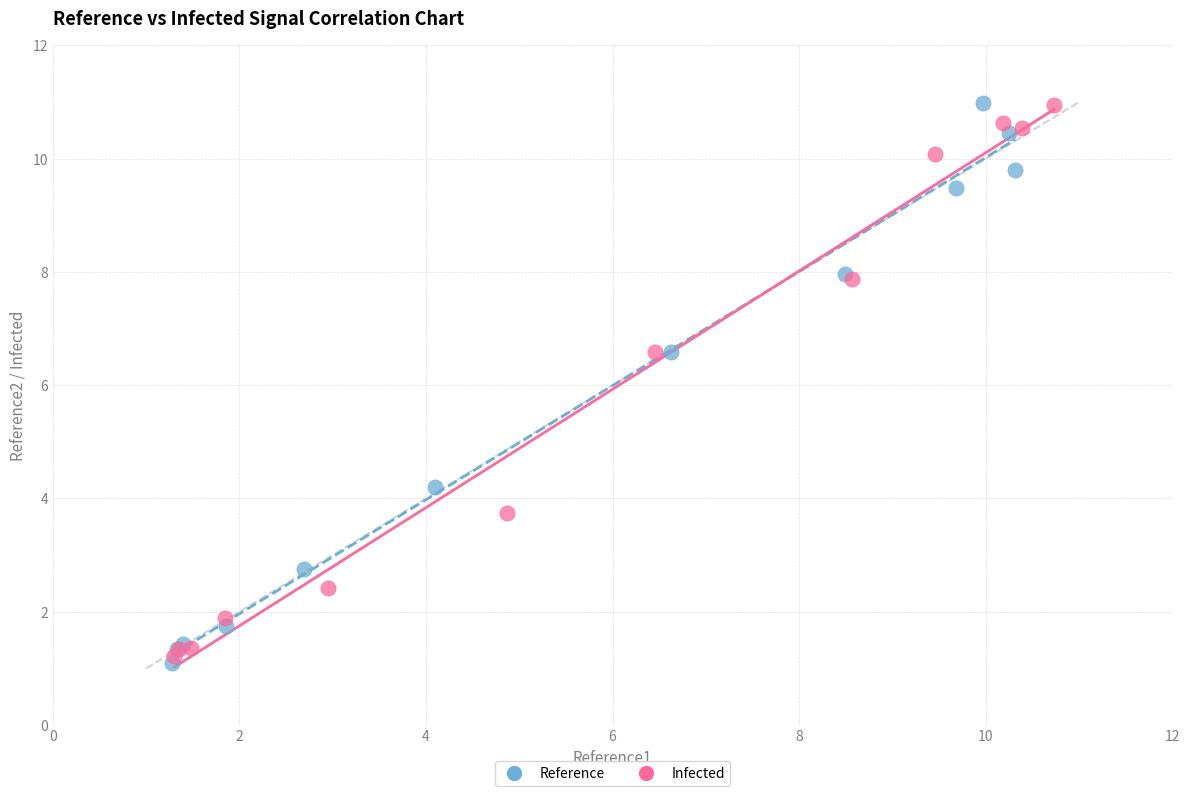

What are all the series names shown in the legend?

Reference, Infected